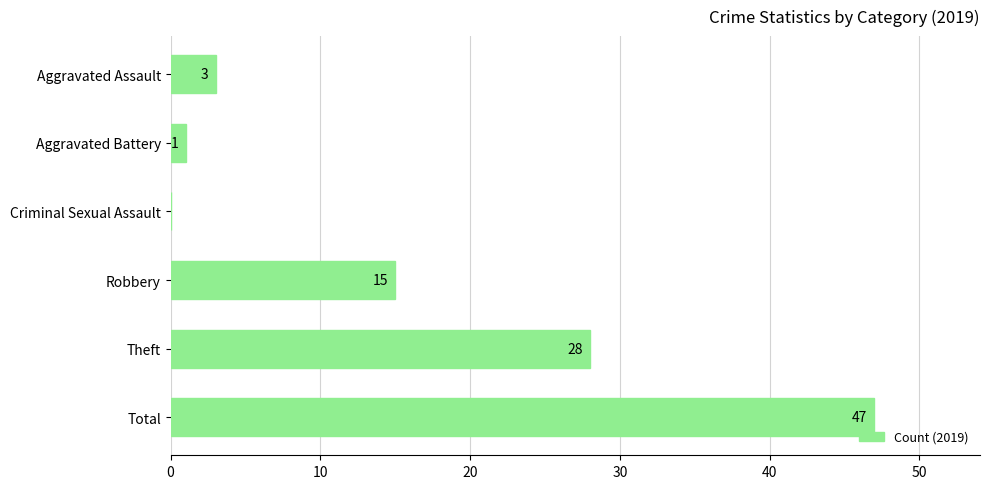

Reading top to bottom, what are all the values shown in this chart?

Aggravated Assault=3	Aggravated Battery=1	Criminal Sexual Assault=0	Robbery=15	Theft=28	Total=47